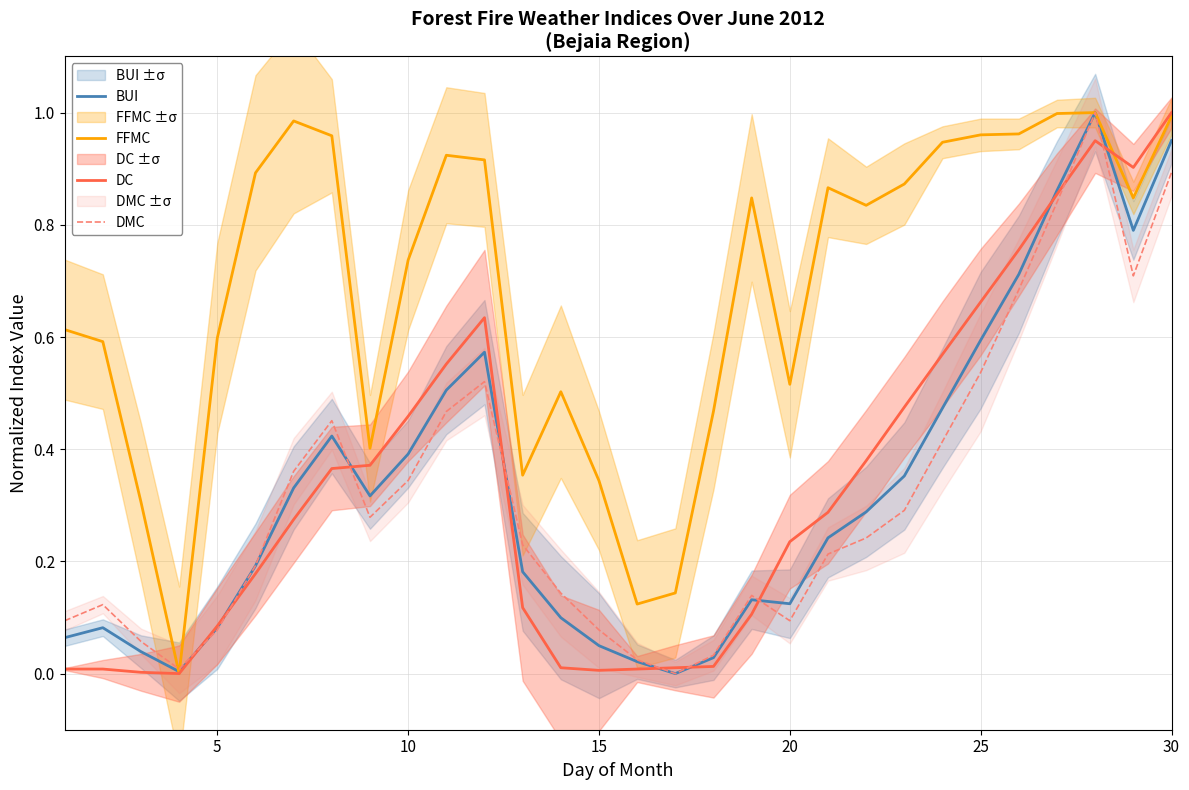

Is it true that DMC equals 0.6 at 10?

False